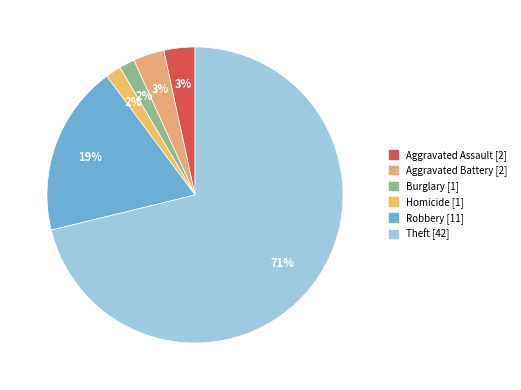

How many slices are in this pie chart?

6